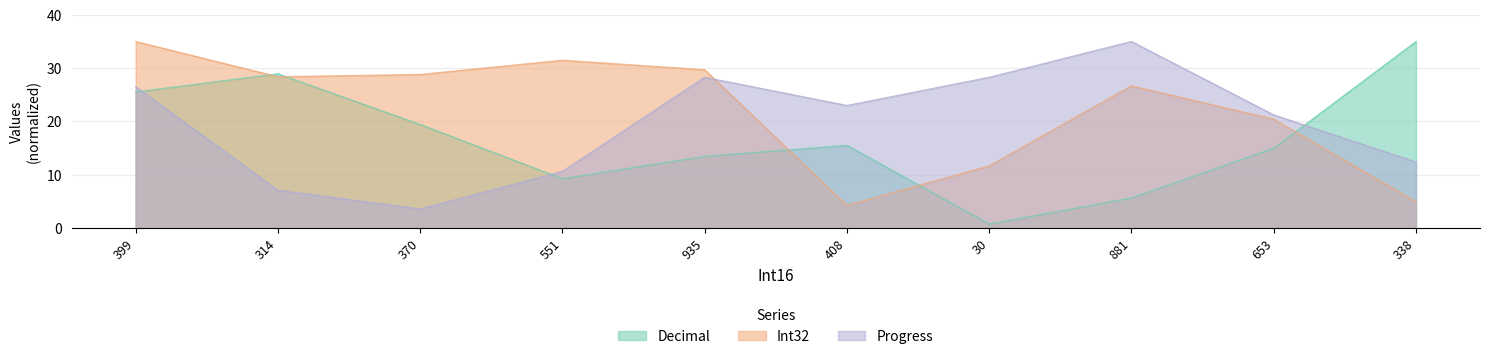

Where do Progress and Decimal first cross each other?

399 and 314